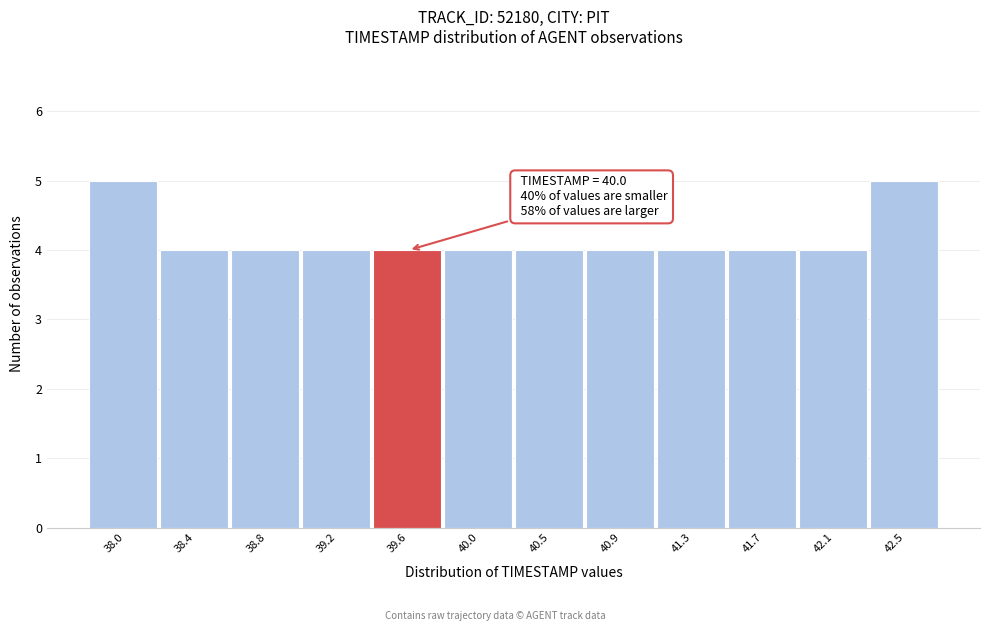

Reading left to right, transcribe all the data shown in this chart.

5	4	4	4	4	4	4	4	4	4	4	5